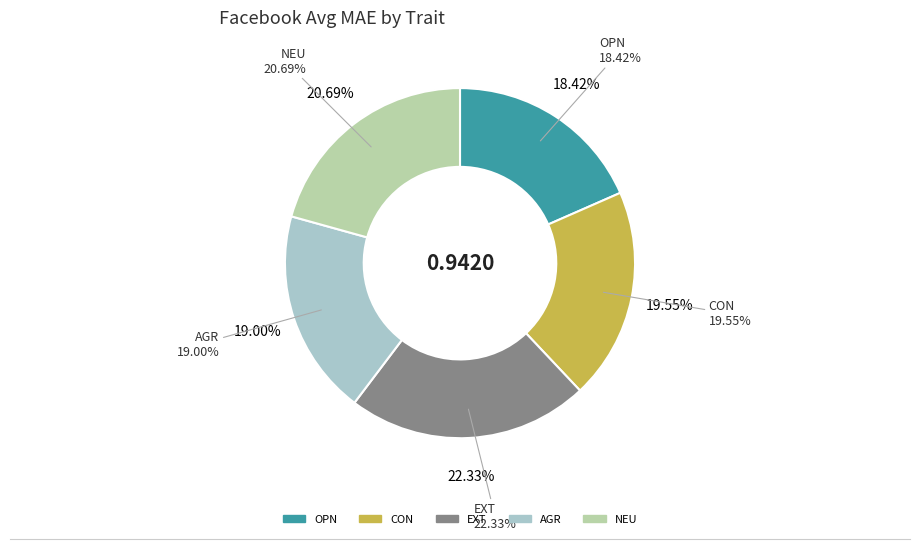

Does AGR represent more than half of the total?

No